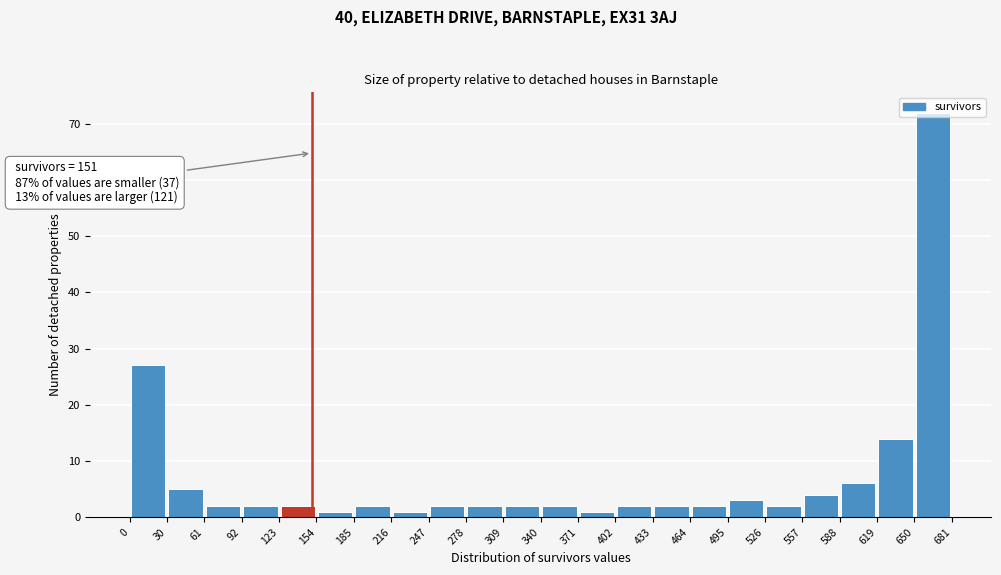

Over which range of the x-axis is the bar tallest?

650 to 681